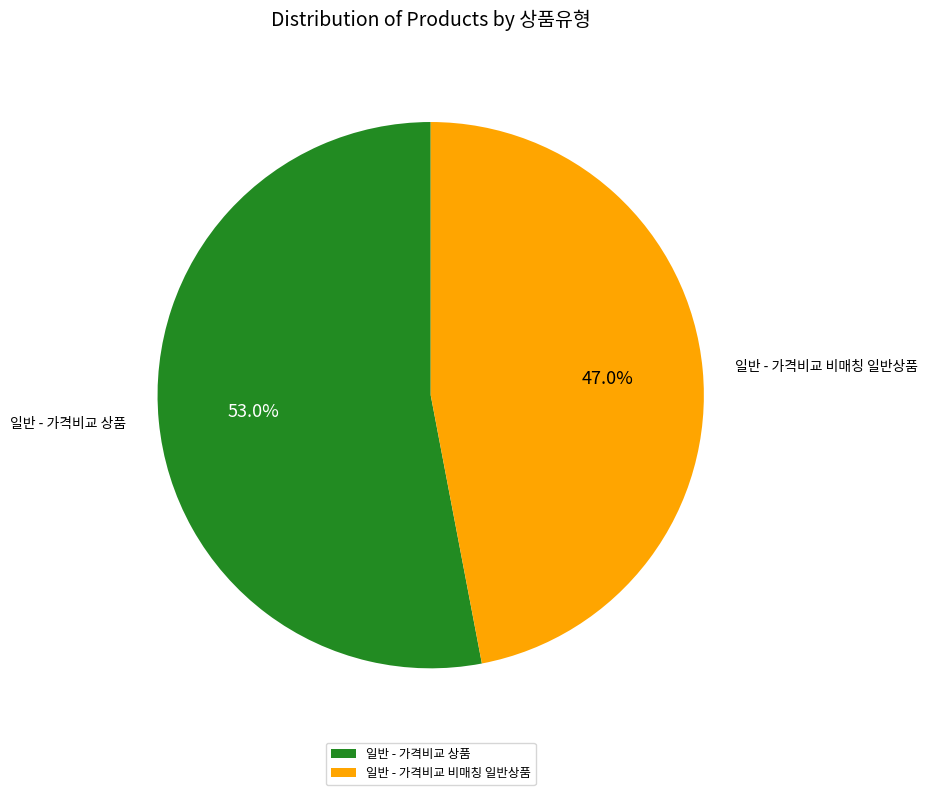

To the nearest percent, what is the difference between the 일반 - 가격비교 비매칭 일반상품 and 일반 - 가격비교 상품 slice percentages?

6%